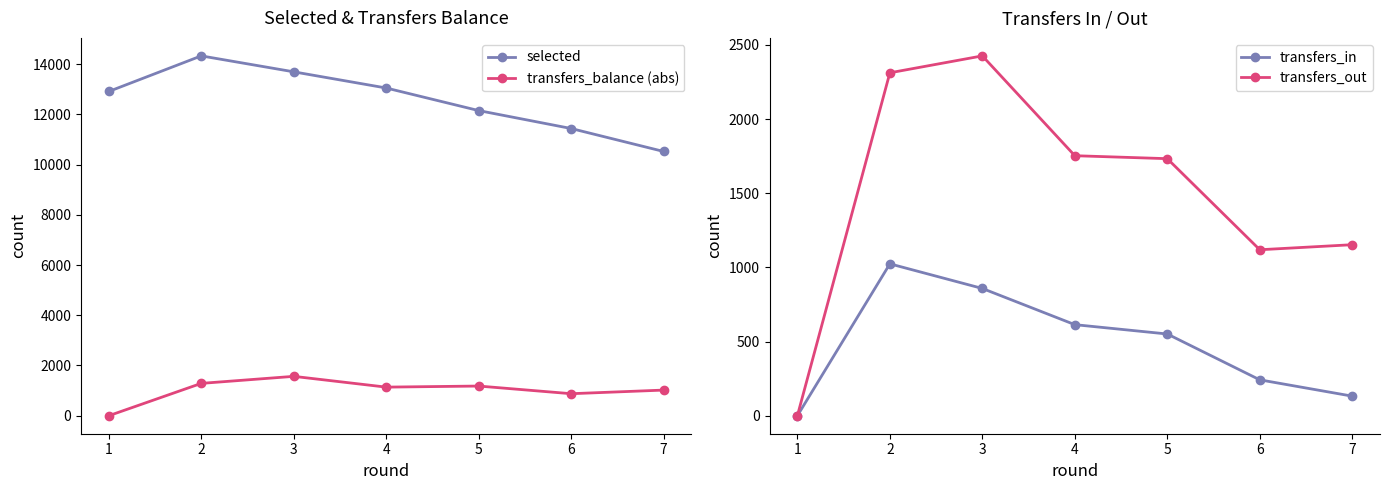

Which series has the largest total across all categories?

selected